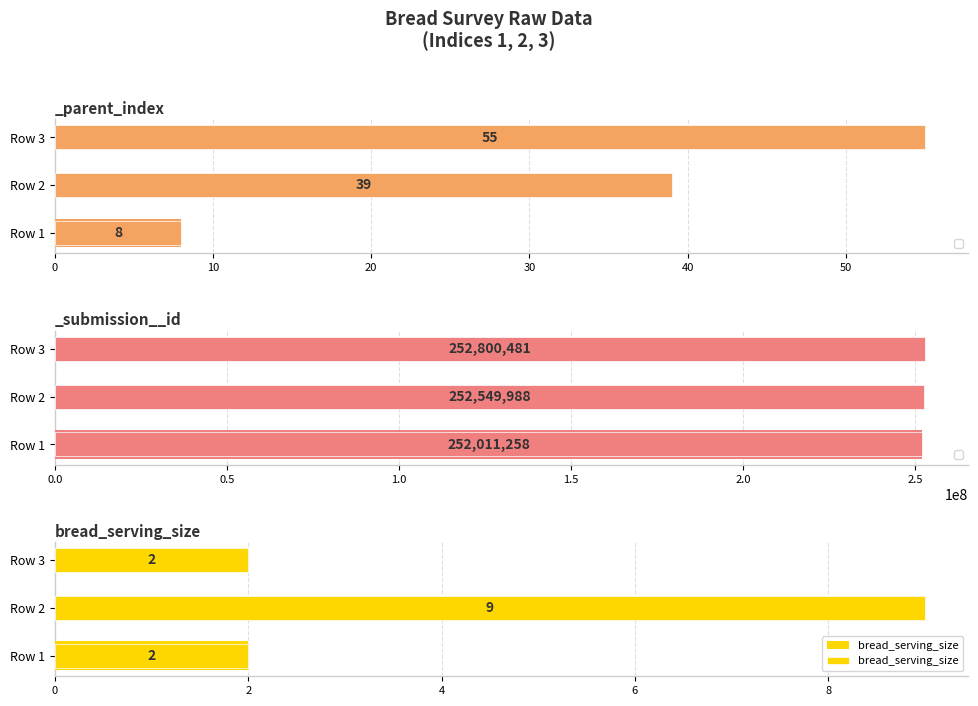

Between Row 3 and Row 1, which is larger?

Row 3